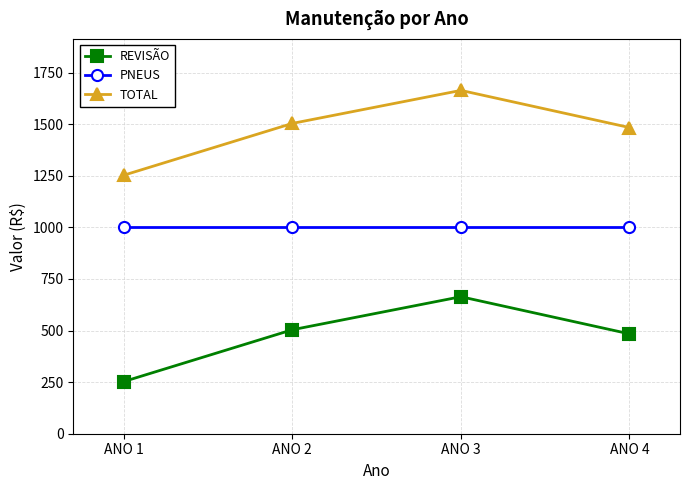

The PNEUS series shows 1000 at ANO 3. True or false?

True